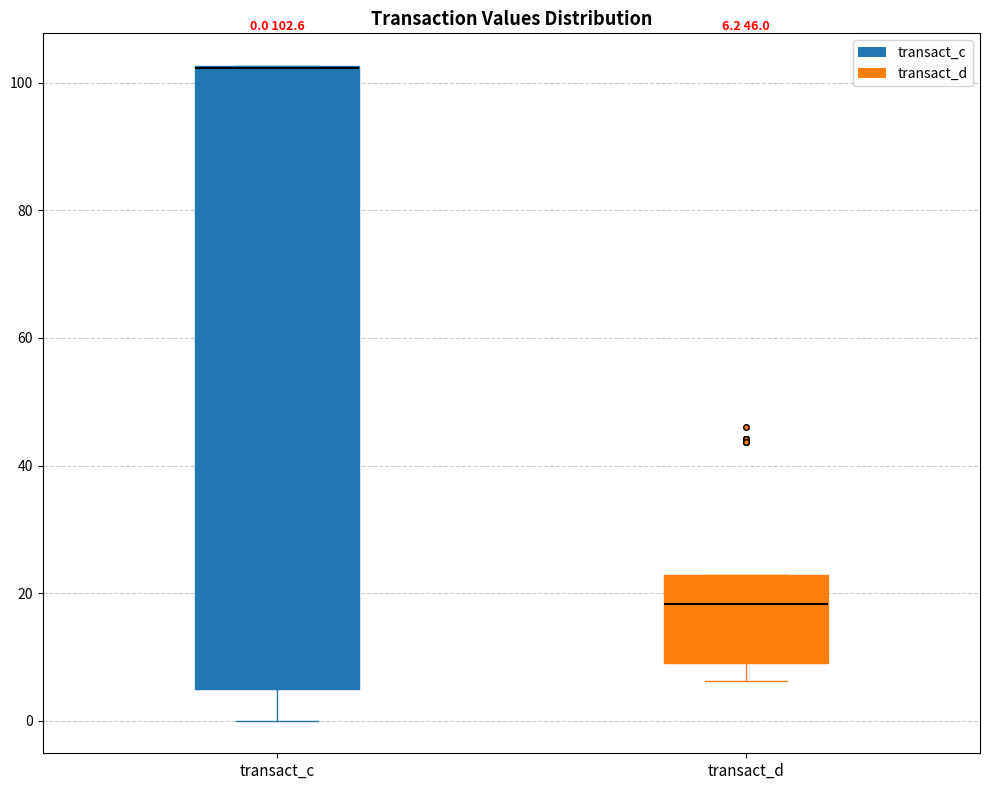

Which box is the tallest, from its lower edge to its upper edge?

transact_c